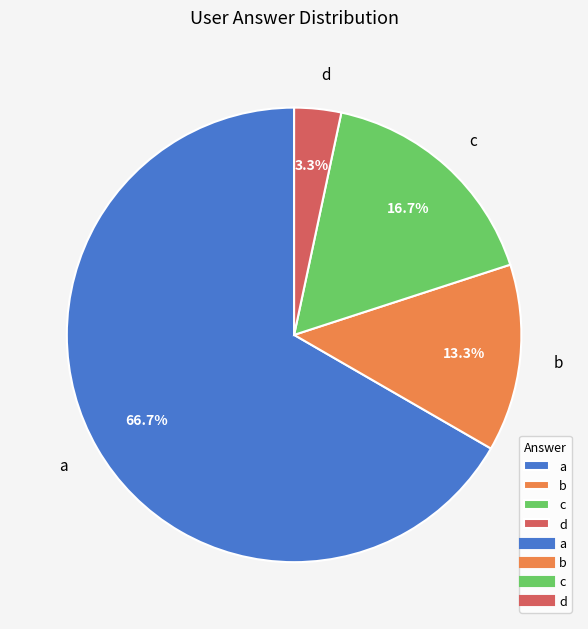

How many slices are in this pie chart?

4